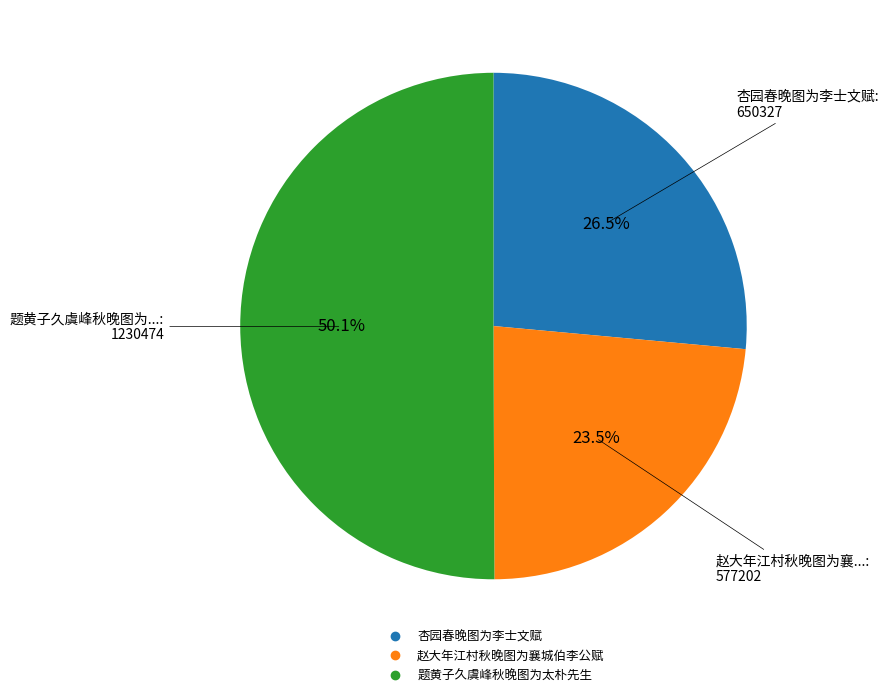

To the nearest percent, what portion does 题黄子久虞峰秋晚图为太朴先生 represent?

50%